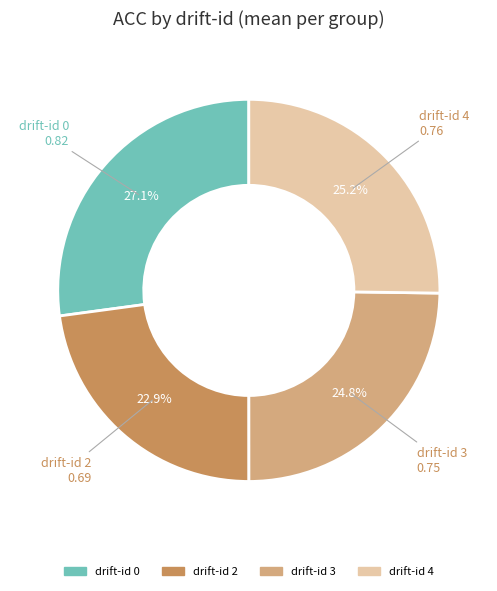

Which slice is the largest?

drift-id 0